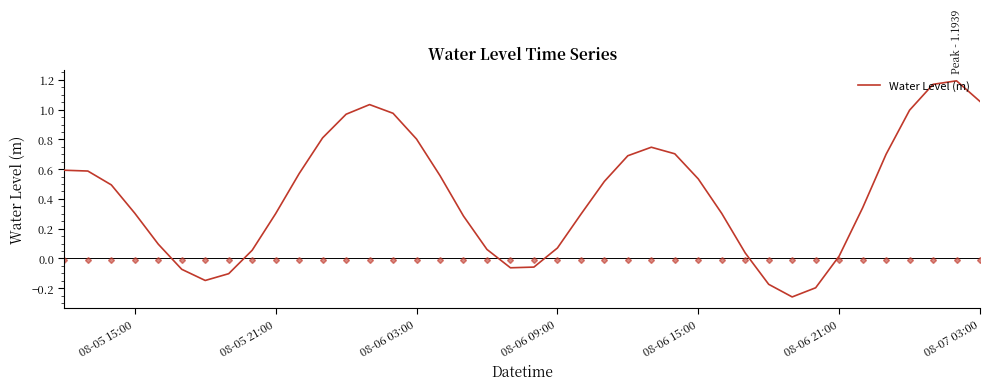

How many values are below zero?

8